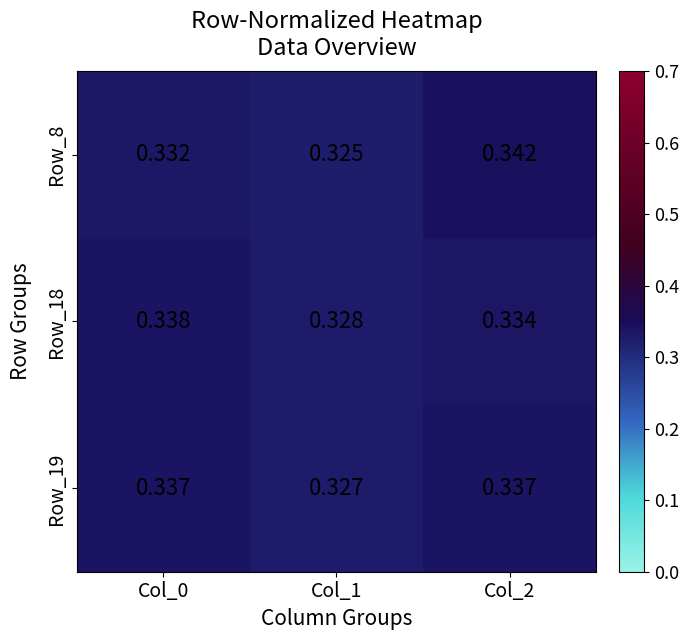

Is the value of Row_18 at Col_2 greater than the value of Row_19 at Col_1?

Yes